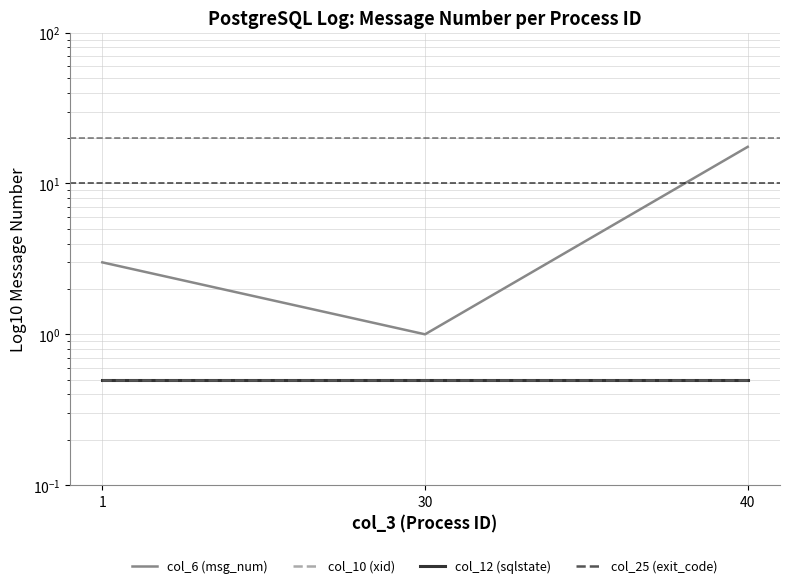

List the labels in order of col_12 (sqlstate) value, largest first.

1, 30, 40